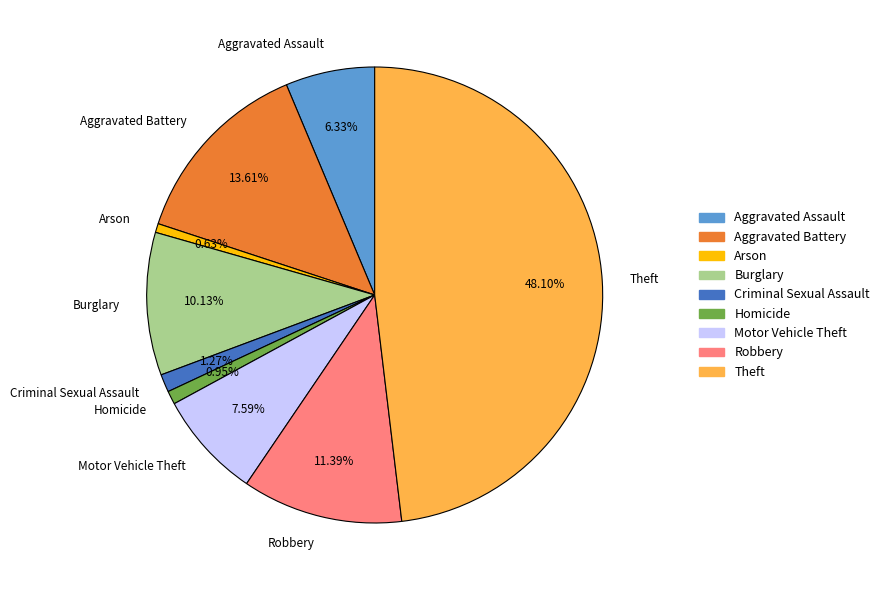

Is it true that Aggravated Battery is 27% of the pie?

False